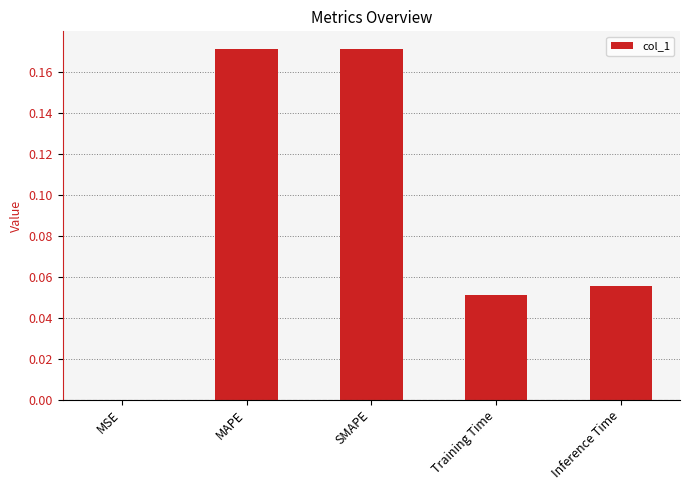

Is it true that the value at MSE is 0.0?

True